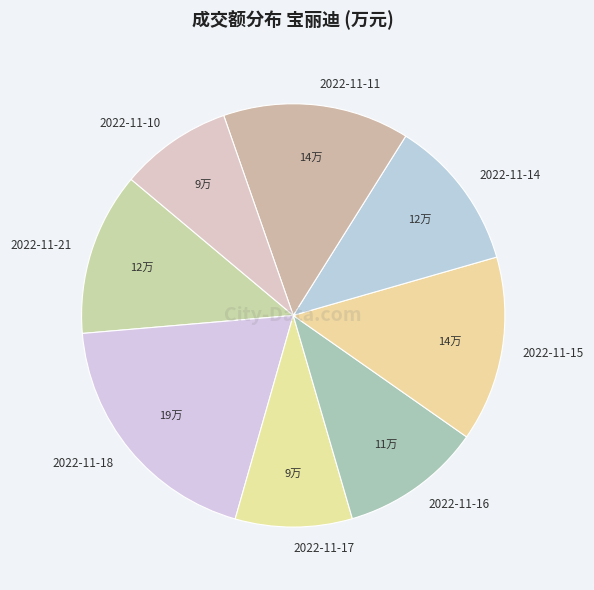

Does any single category account for the majority?

No